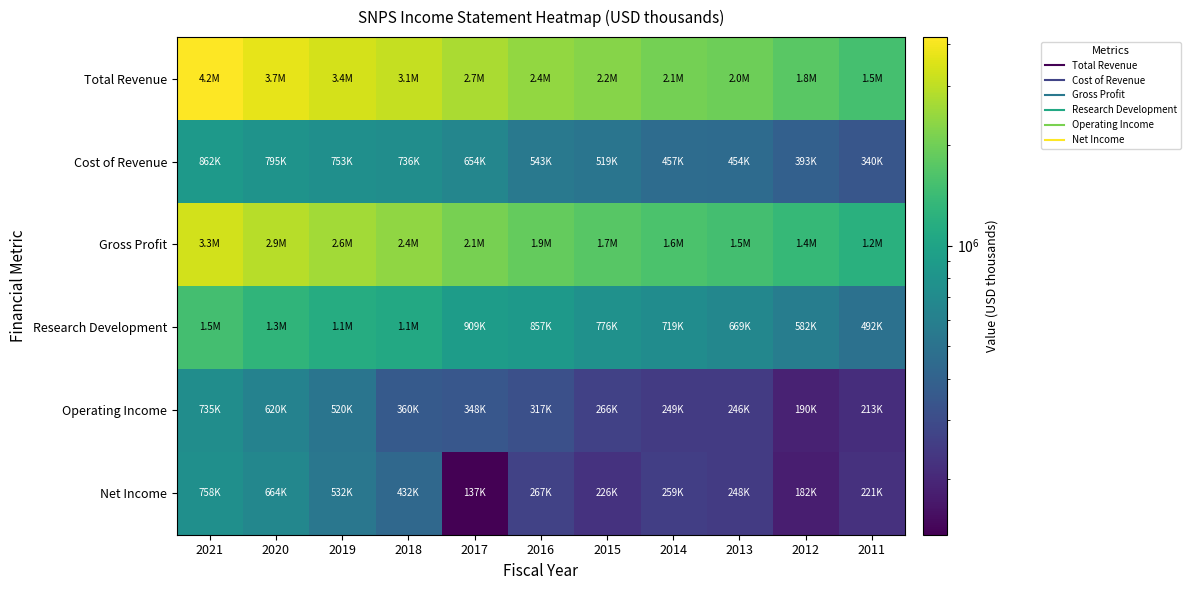

Which series has the largest range (max minus min)?

Total Revenue